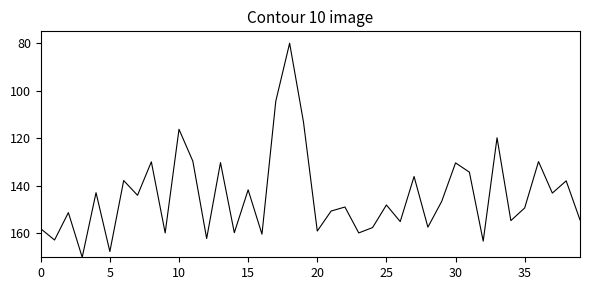

What is the minimum value shown in the chart?

80.0